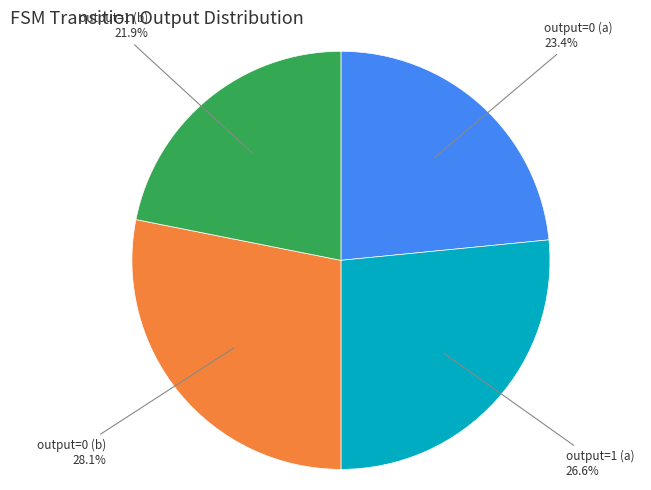

Is there any slice that represents more than half of the pie?

No